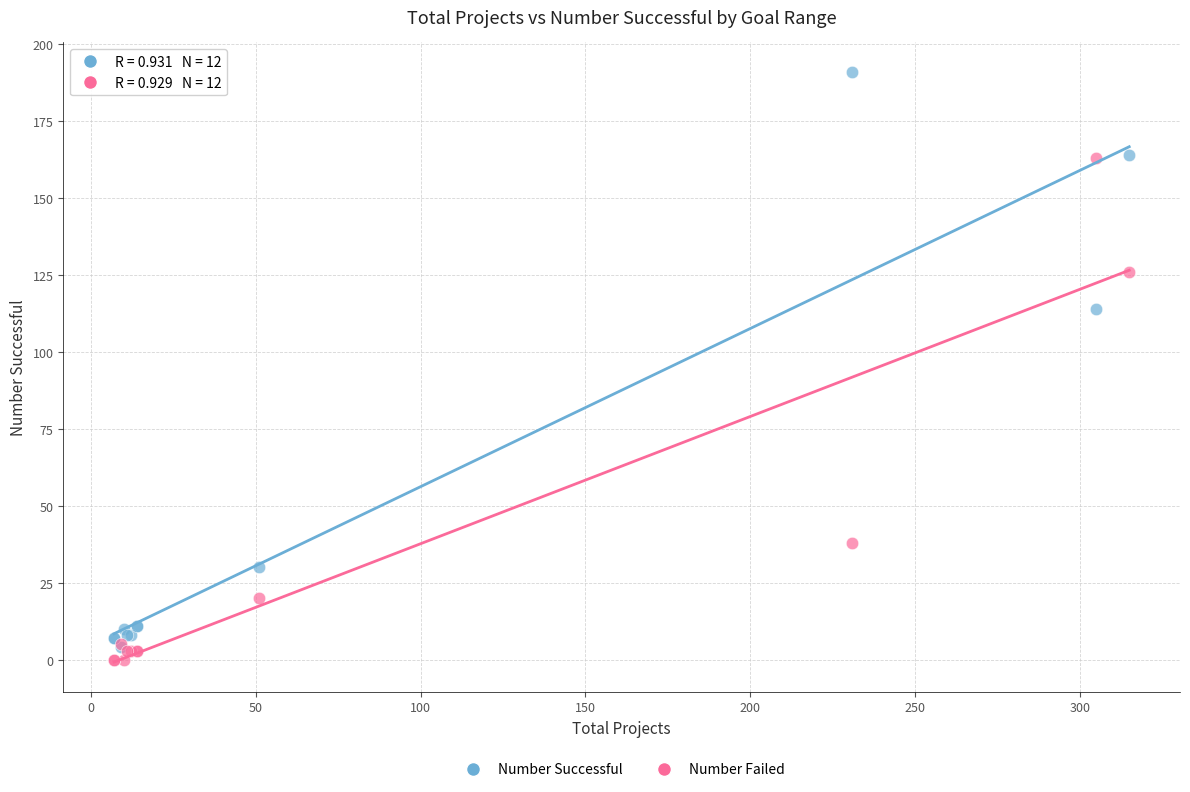

Which series contains the lowest Y value?

Number Failed